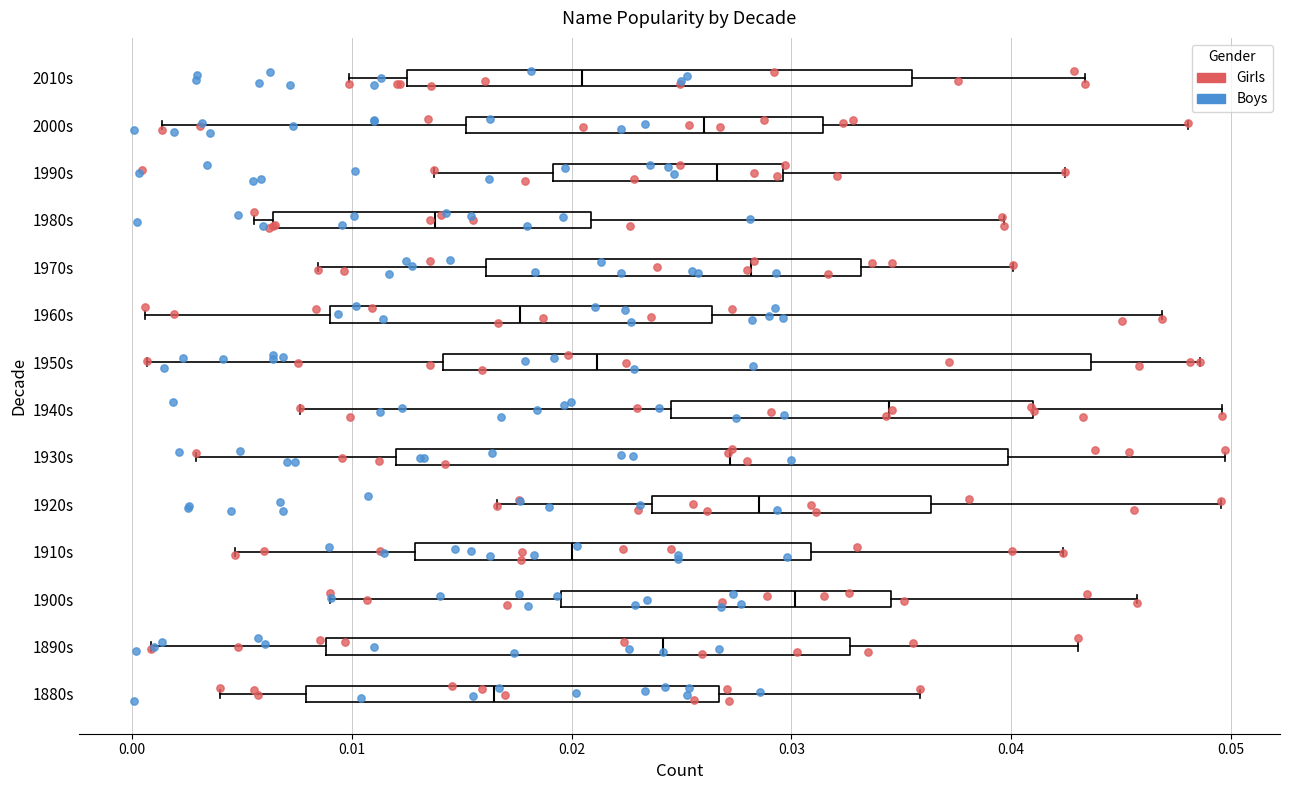

Which box has the furthest to the left median line?

1980s